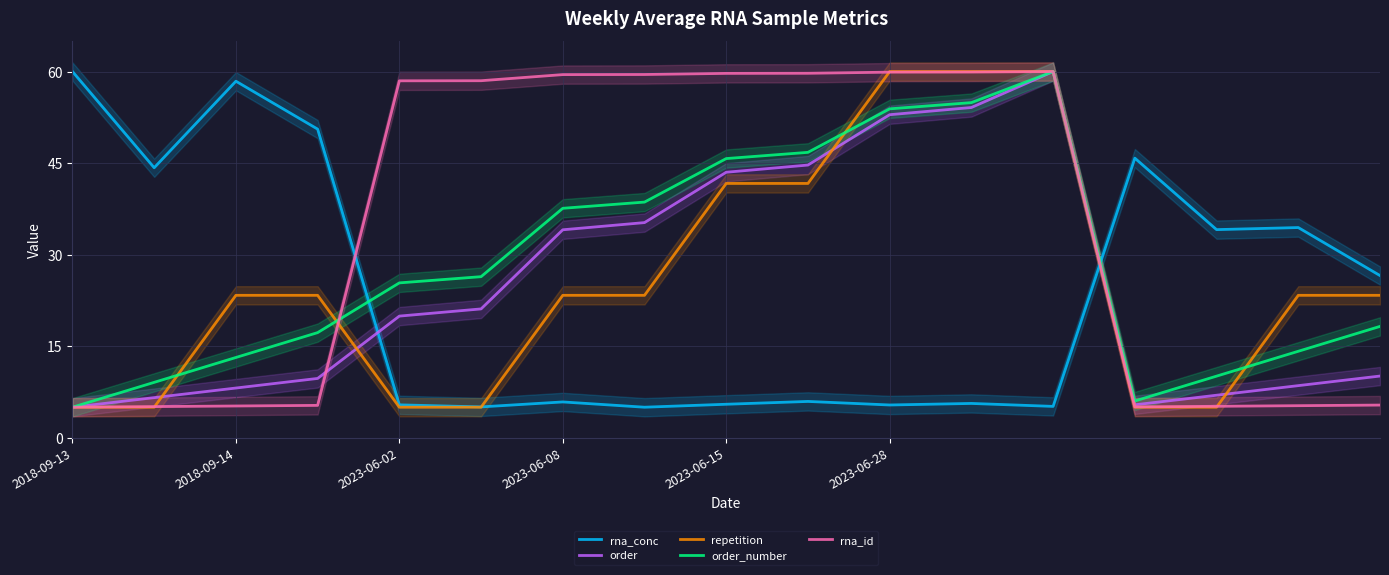

The value of rna_conc at 2018-09-13 is 60.0. True or false?

True